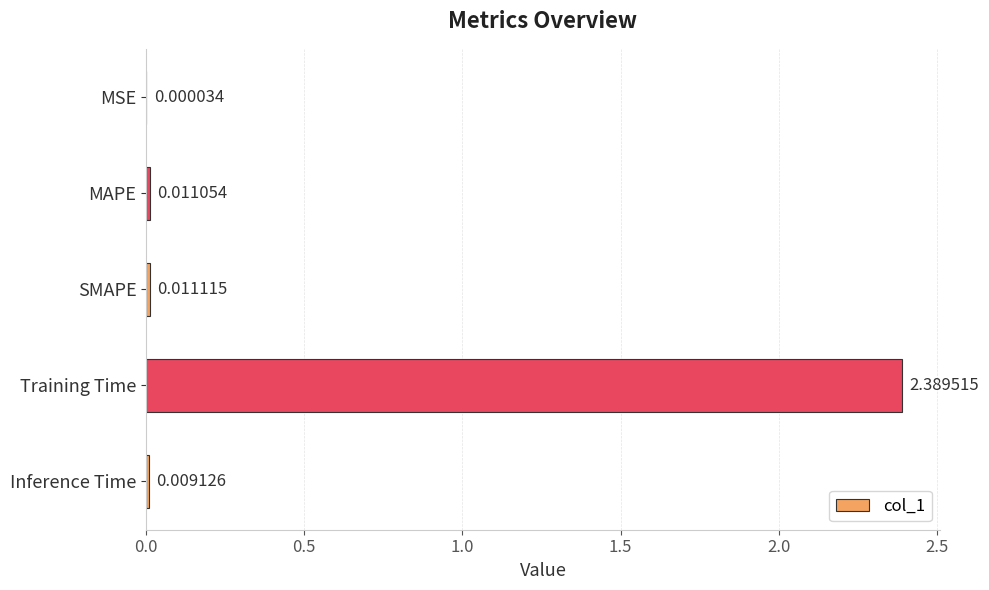

Where is the data nearest to the value 1?

SMAPE